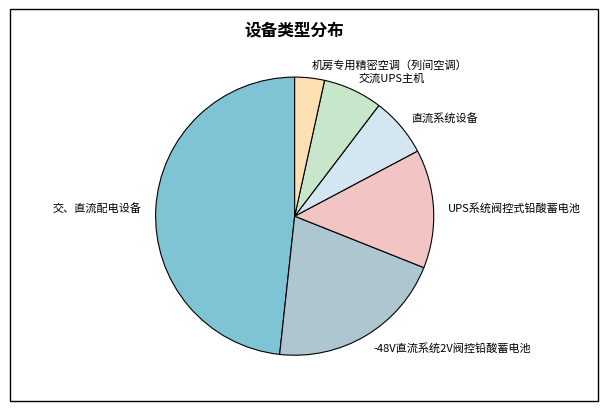

Is the sum of UPS系统阀控式铅酸蓄电池 and 交、直流配电设备 greater than half?

Yes